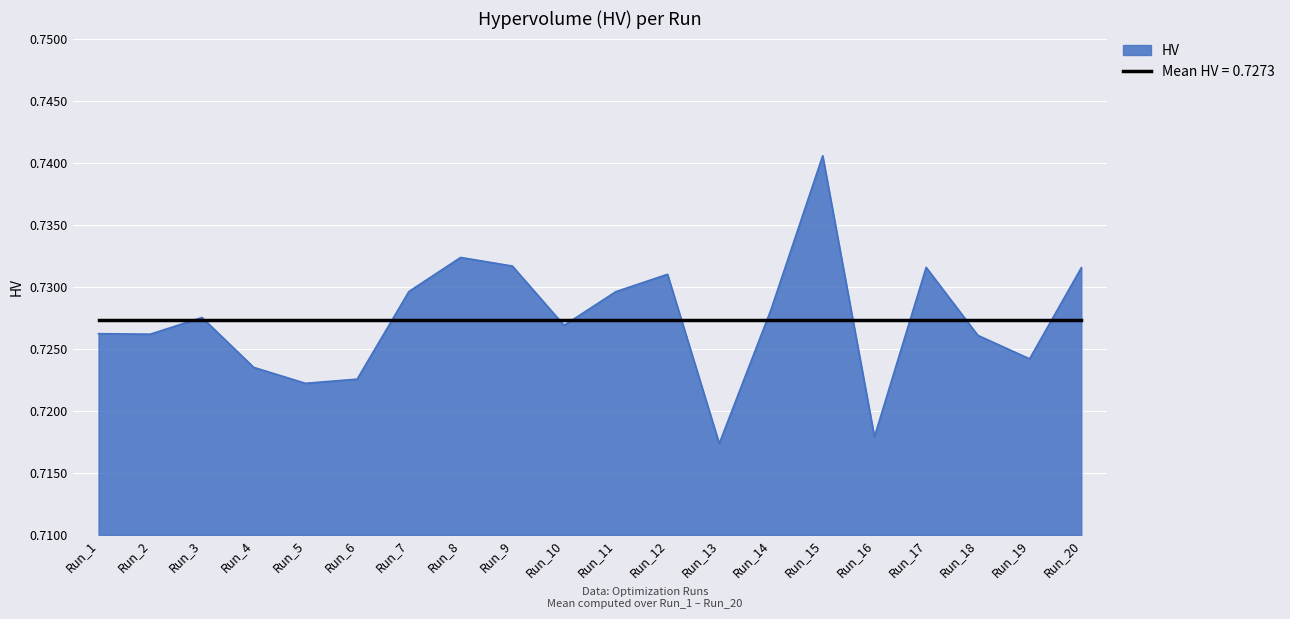

Rank the series at Run_15 from highest to lowest value.

HV, Mean HV = 0.7273